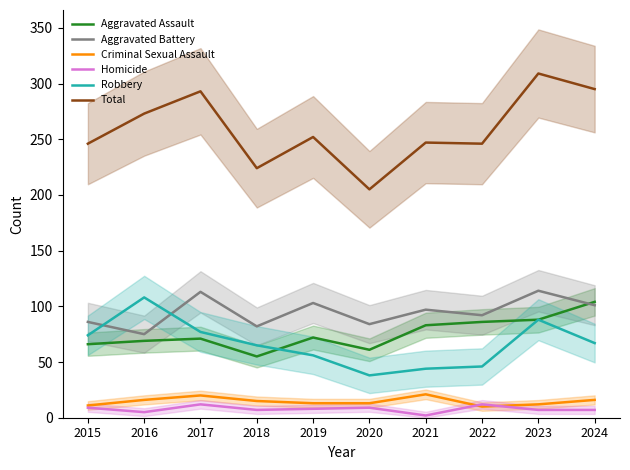

Is it true that Aggravated Assault equals 72 at 2019?

True